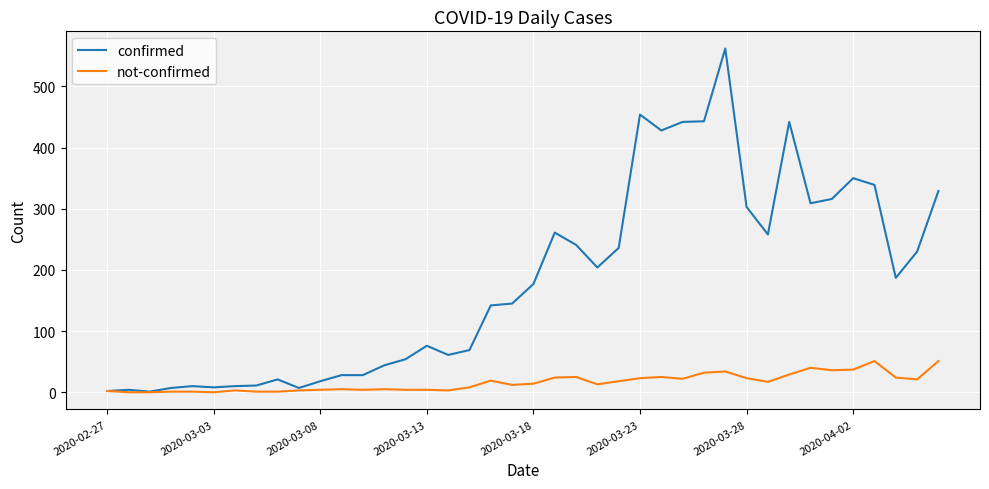

What is the difference between the maximum and minimum values in the not-confirmed series?

51